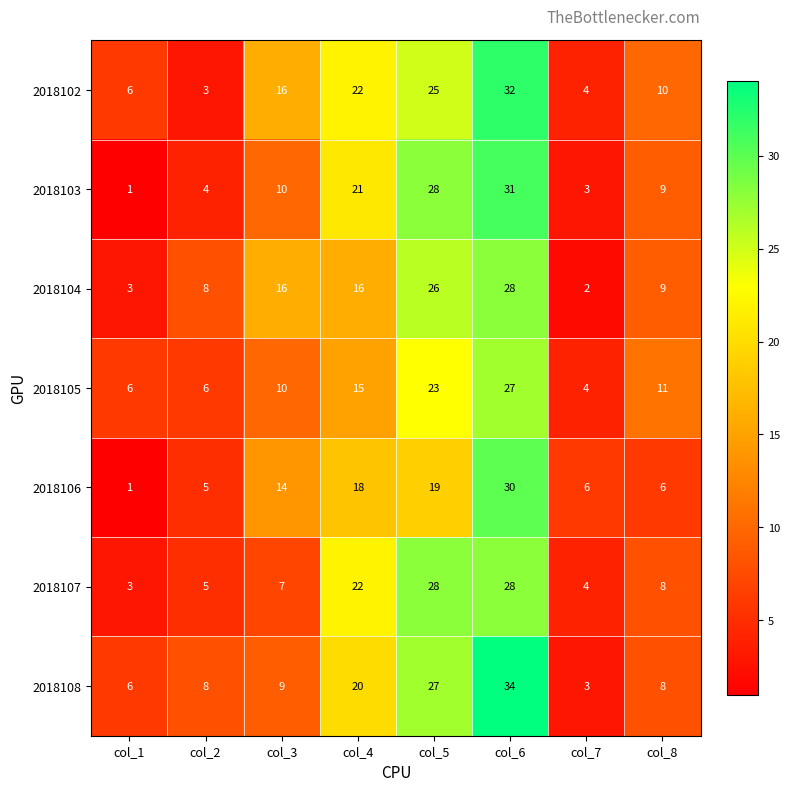

What is the difference between the 2018105 values at col_6 and col_4?

12